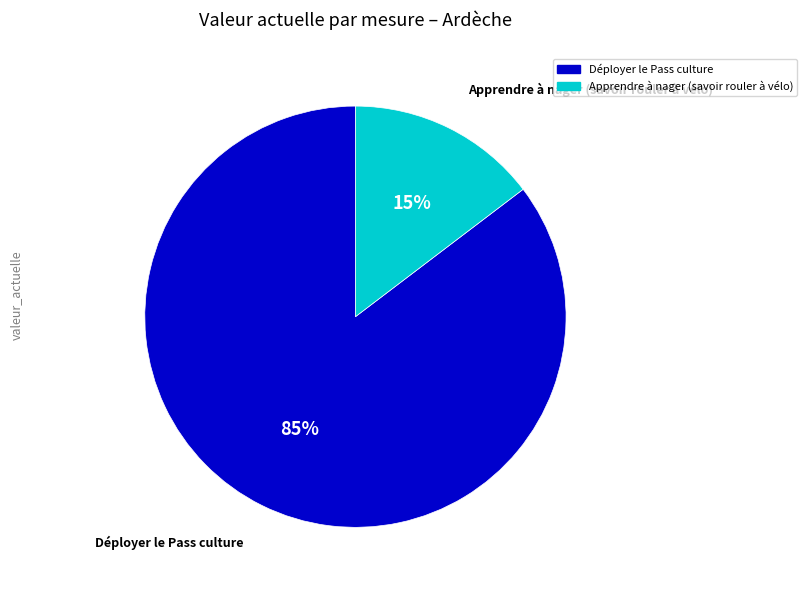

To the nearest percent, what is the average slice percentage?

50%